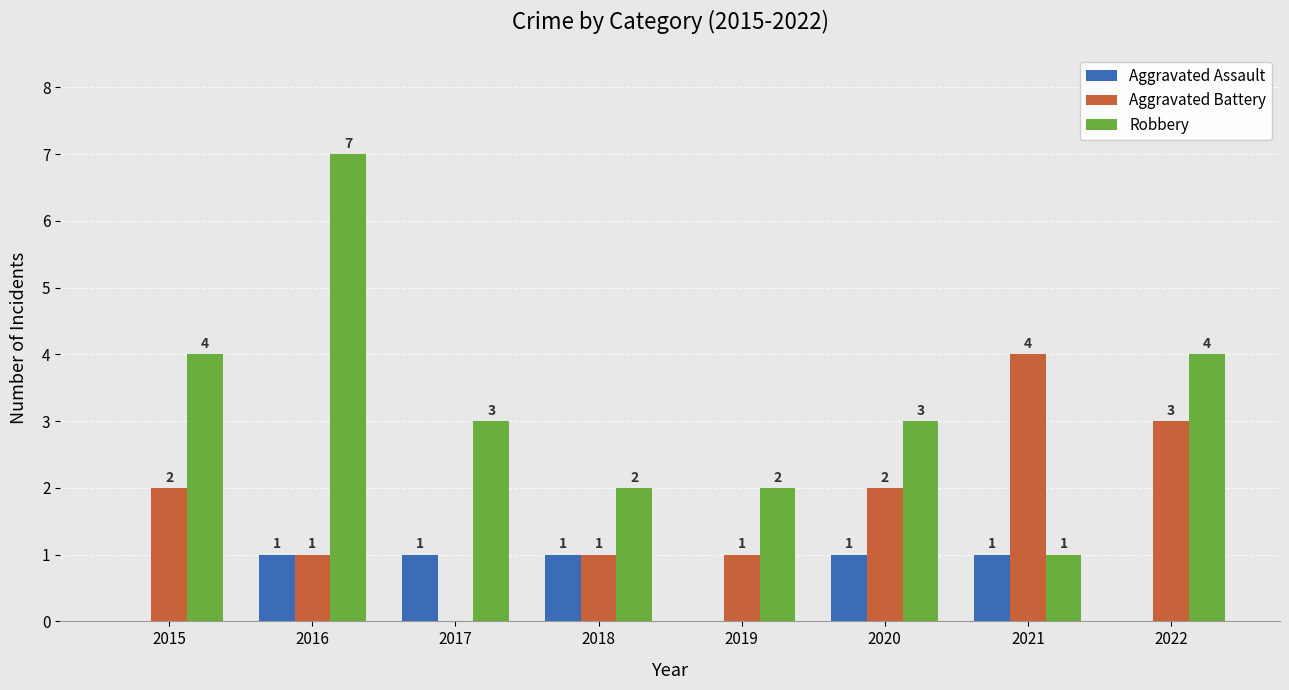

What is the greatest value displayed?

7